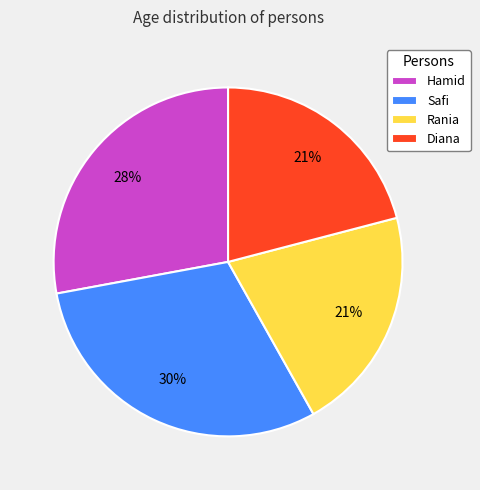

What percentage is the Hamid slice, to the nearest percent?

28%